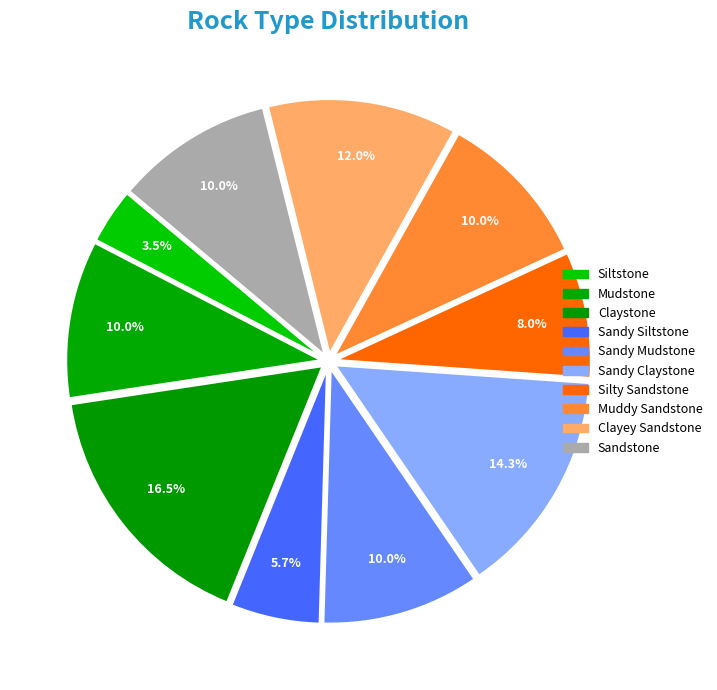

To the nearest percent, what is the average slice percentage?

10%